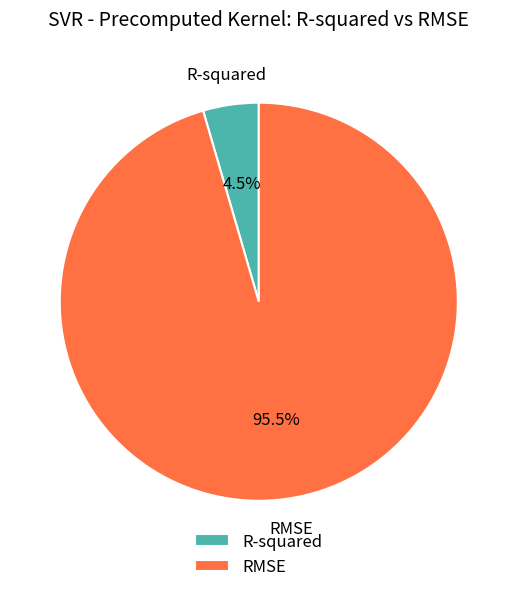

Which category accounts for the majority?

RMSE